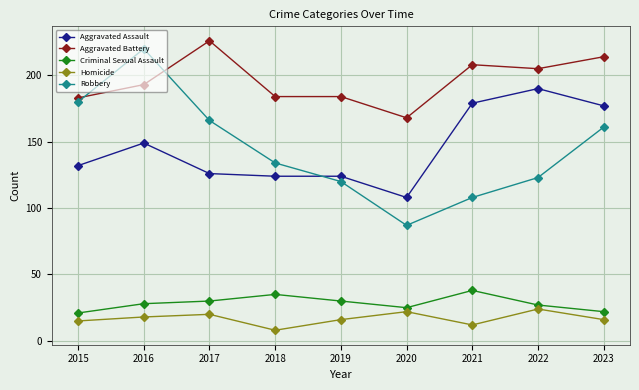

What is the approximate value of Criminal Sexual Assault at 2021?

38